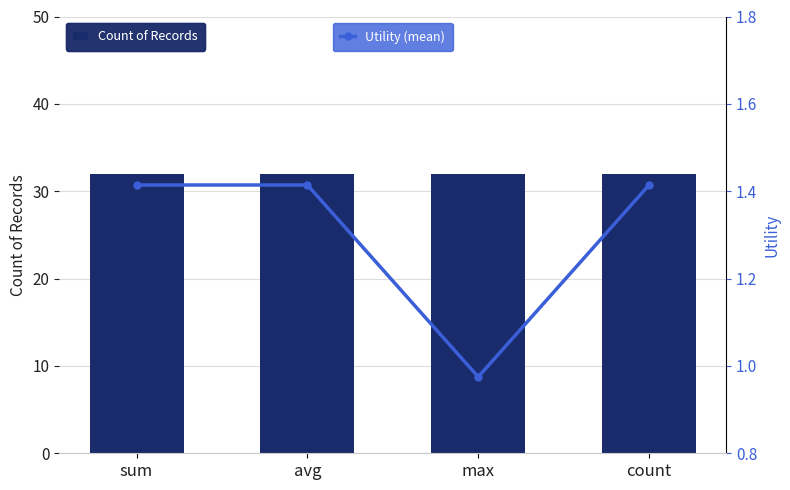

Which series has the widest spread of values?

Utility (mean)